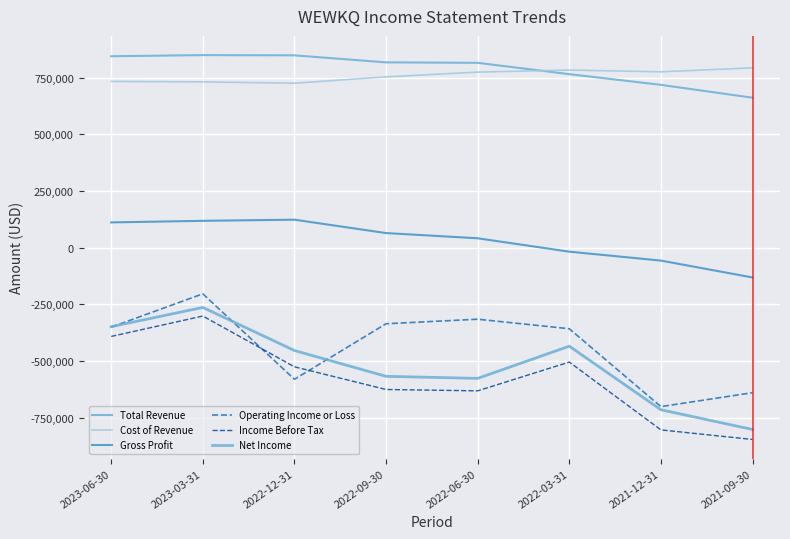

Where is the first local maximum for Net Income?

2023-03-31